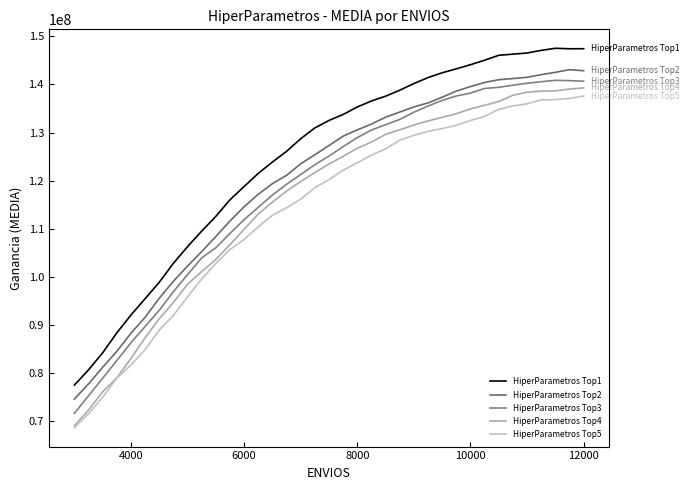

What is the sum of all HiperParametros Top5 values?

4214016000